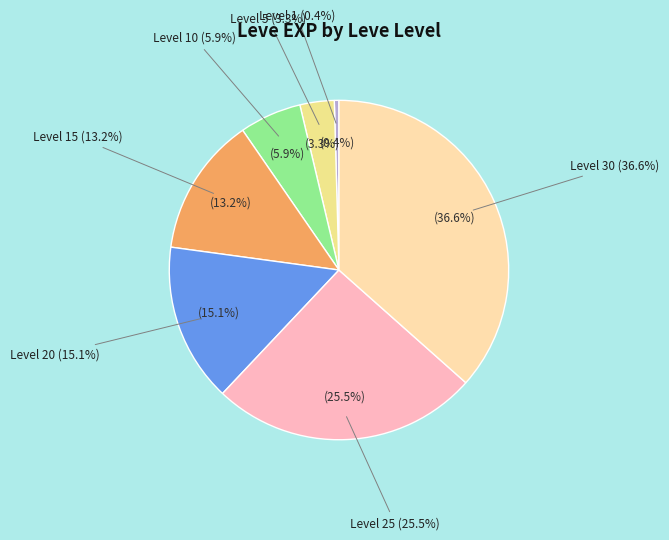

Which slice is the largest?

30